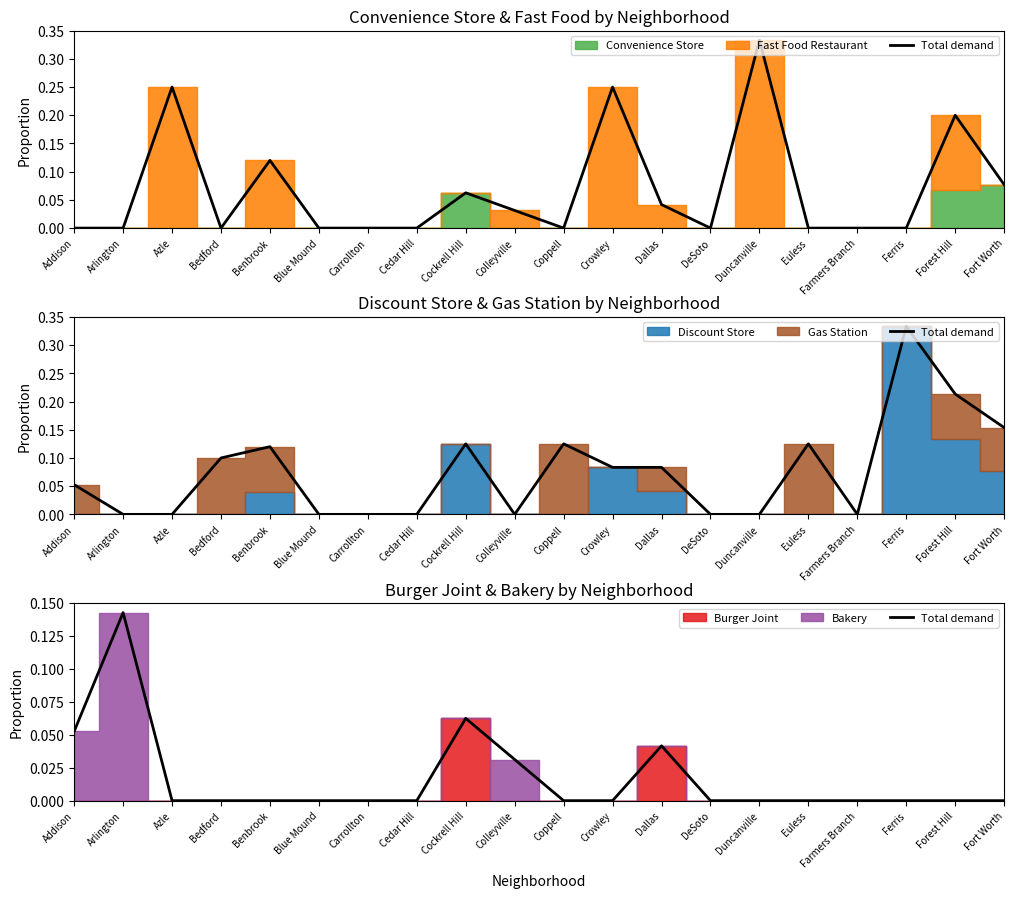

Which label corresponds to the largest value in the chart?

Arlington